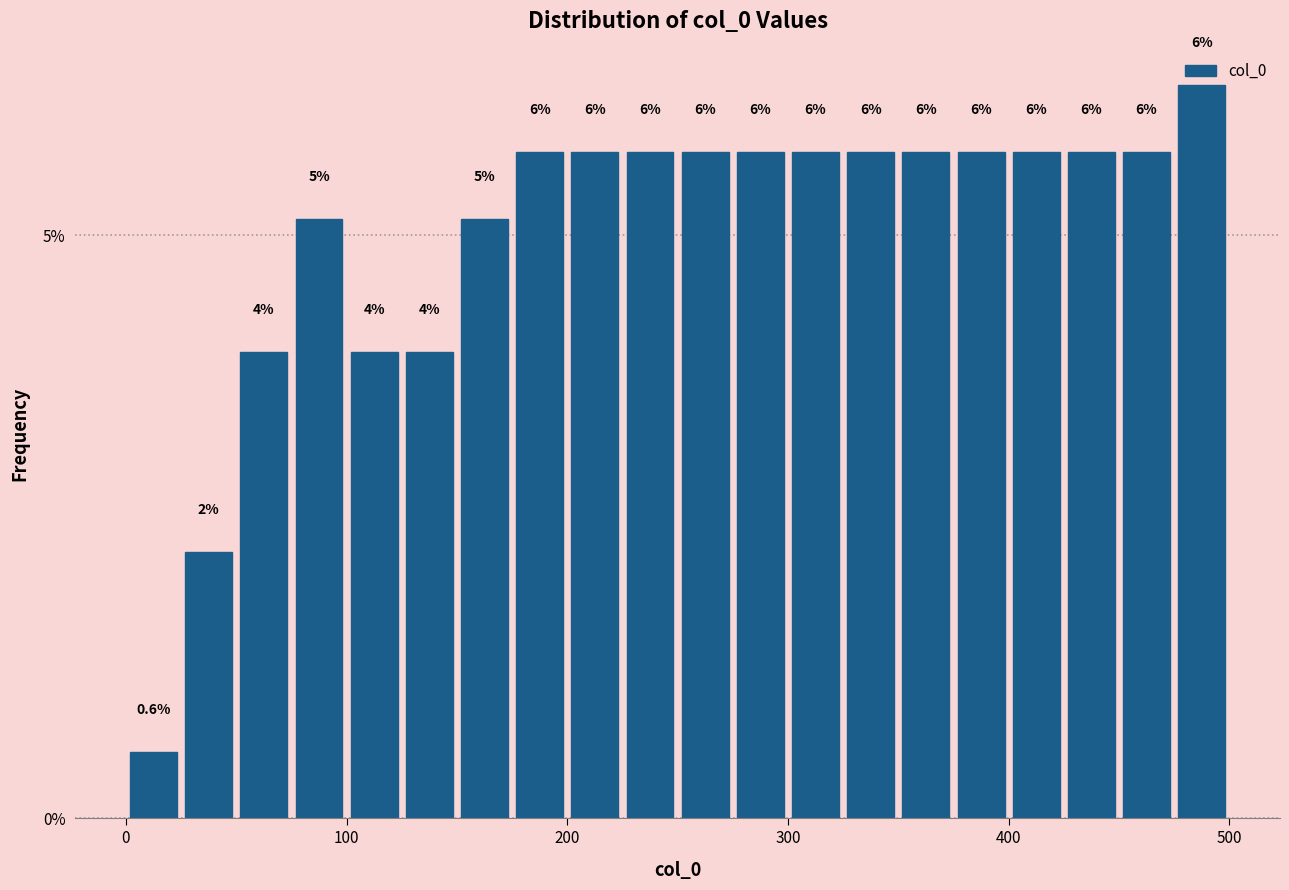

Around what value on the x-axis is the tallest bar? Give the approximate position of its centre, as read against the axis.

490